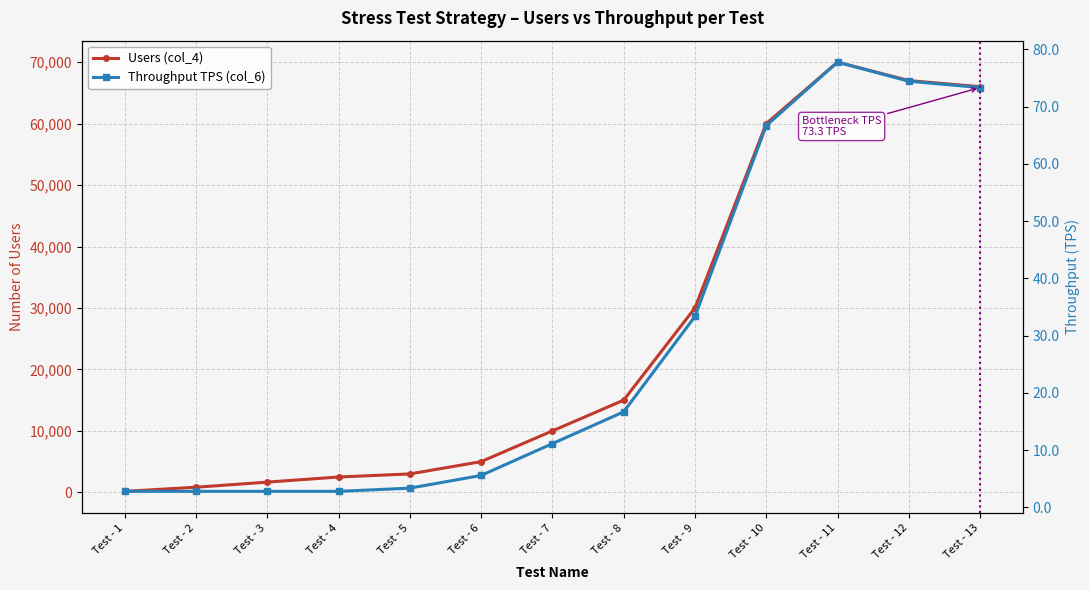

What is the value of the Throughput TPS (col_6) point at the 10th from the left?

66.7